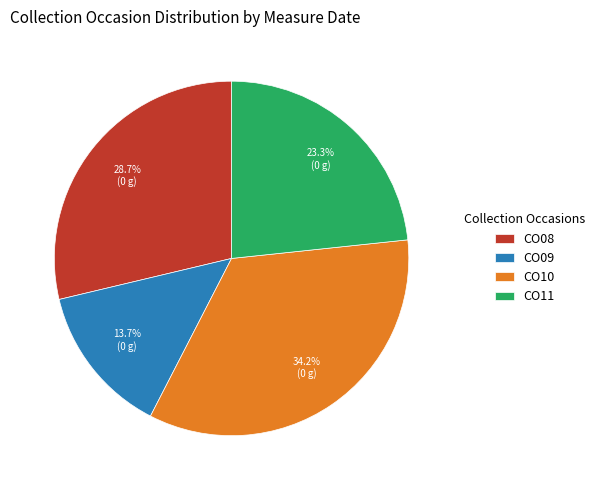

Is it true that CO11 is 33% of the pie?

False